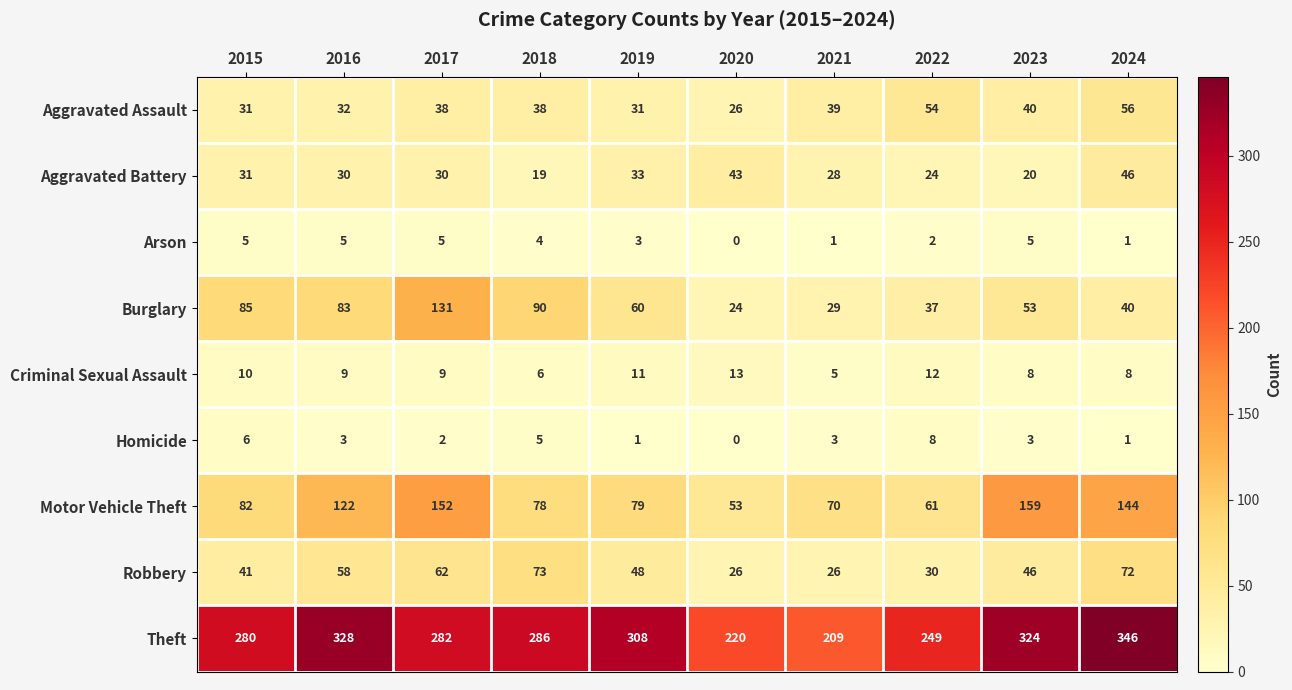

What is the difference between the second highest and second lowest values in the Burglary series?

61